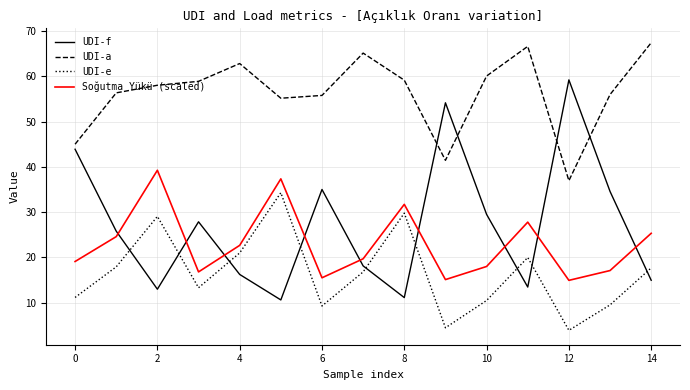

What is the average value of the UDI-f series?

27.1